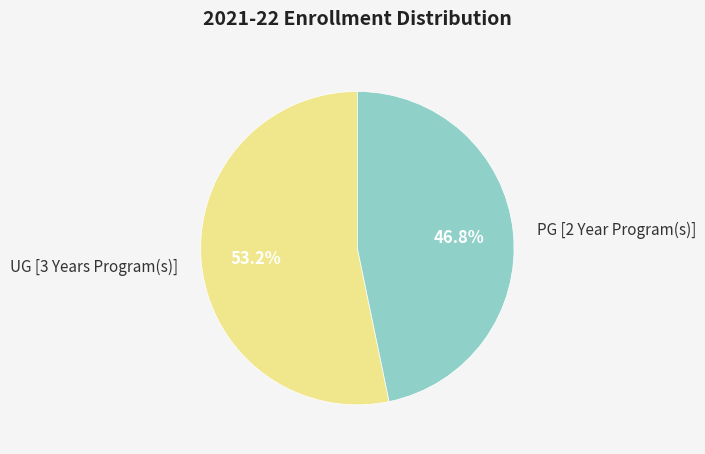

Which slice is the largest?

UG [3 Years Program(s)]